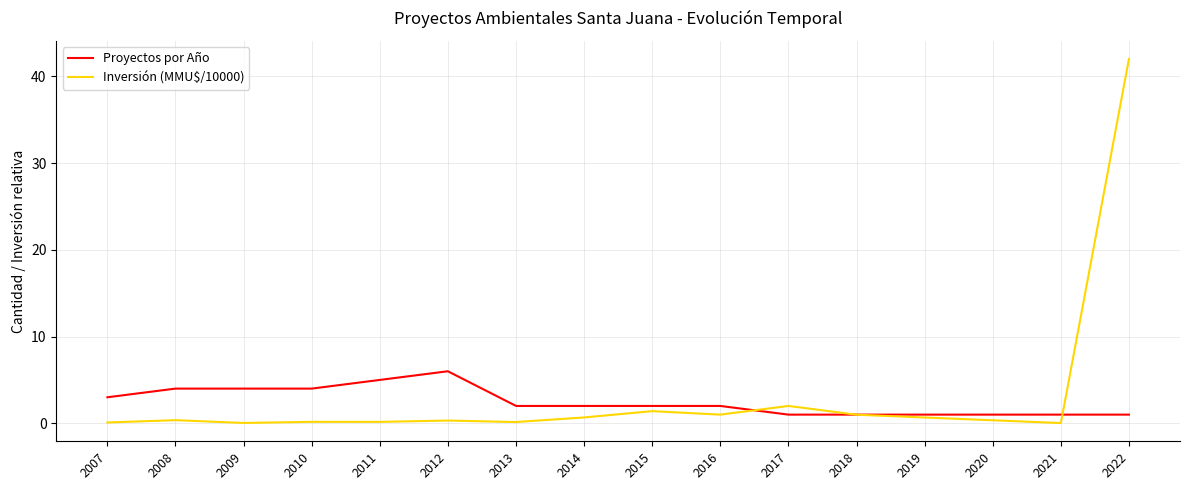

Between which two adjacent categories do Inversión (MMU$/10000) and Proyectos por Año first intersect?

2016 and 2017